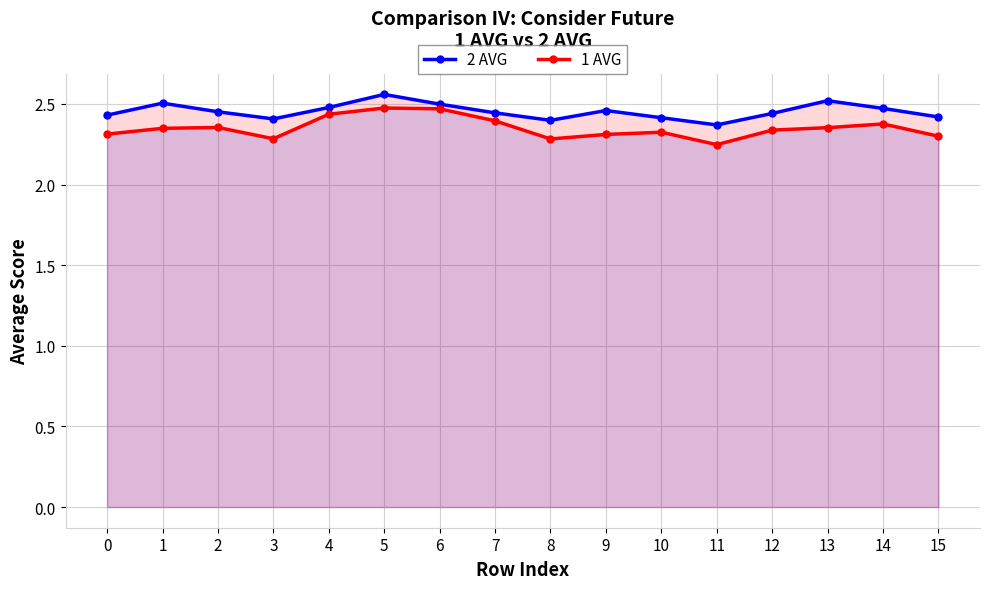

What is the maximum value shown in the chart?

2.6